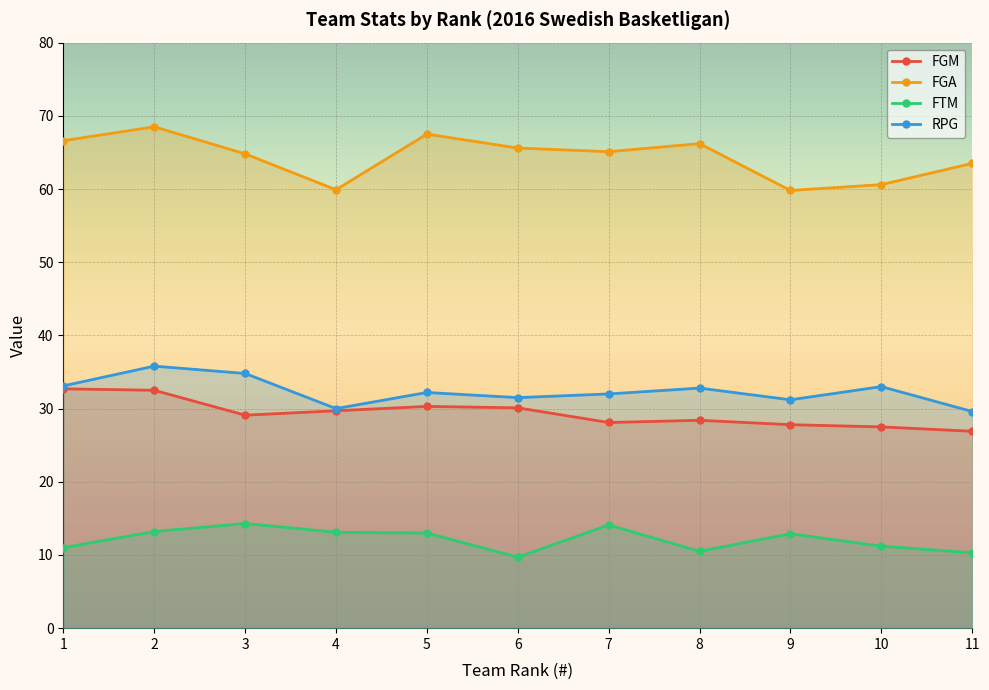

How many values in the RPG series exceed 32?

6